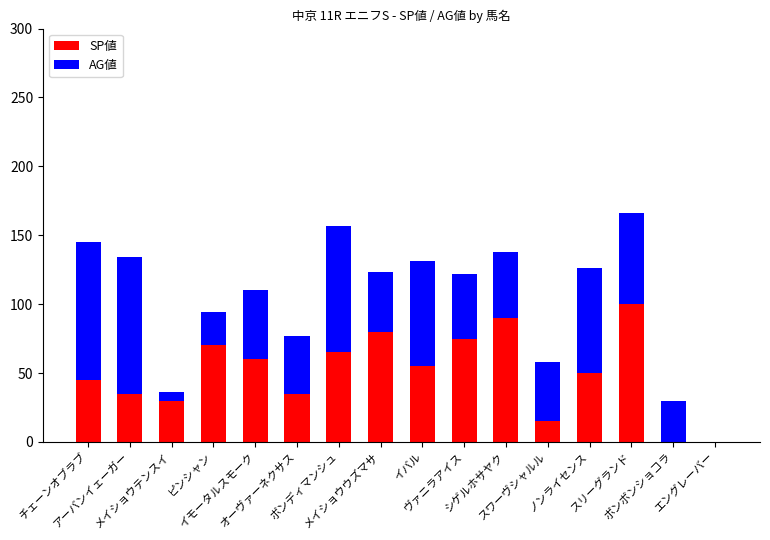

What is the sum of all SP値 values?

805